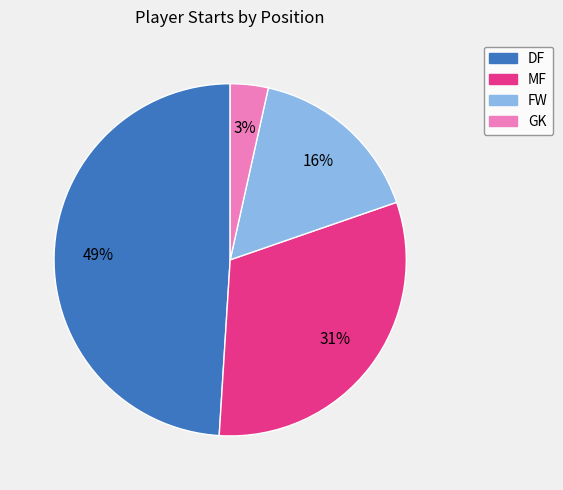

Is the sum of MF and DF greater than half?

Yes